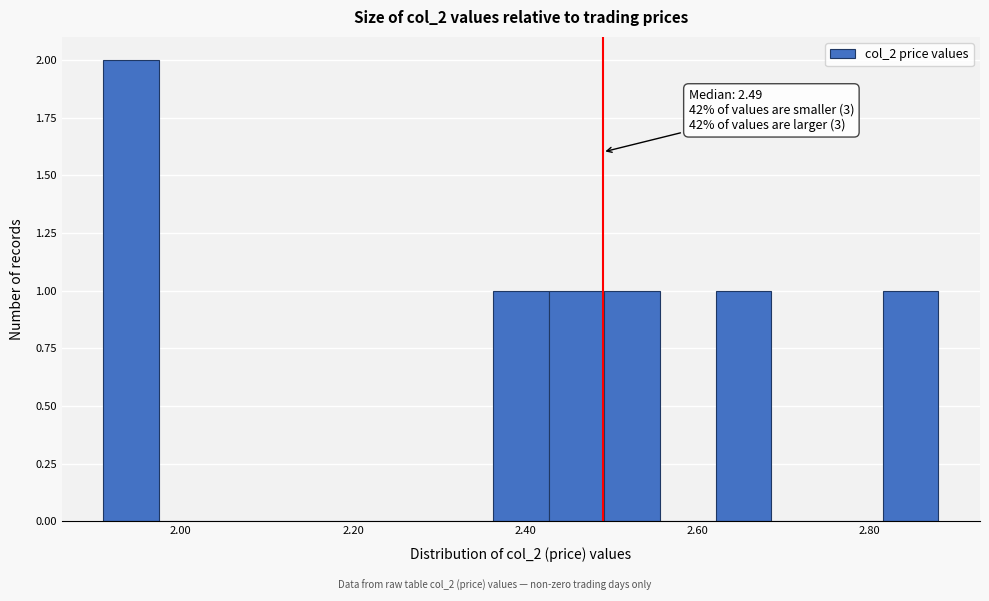

Around what value on the x-axis is the tallest bar? Give the approximate position of its centre, as read against the axis.

1.94